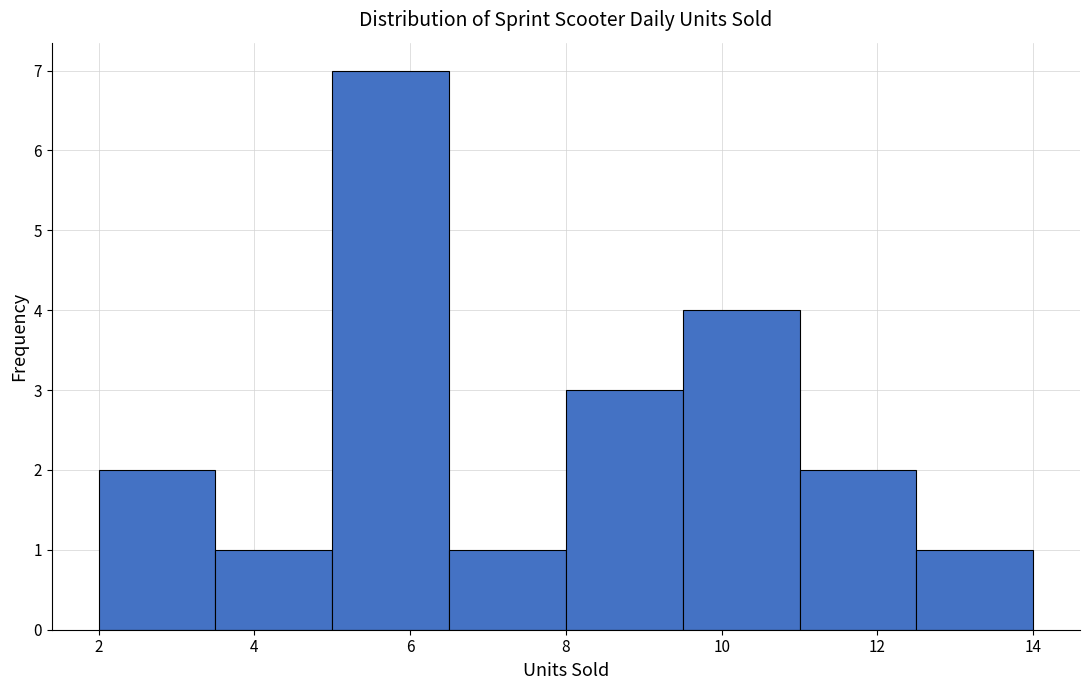

How tall is the bar that spans 9.5 to 11.0 on the x-axis? Neither the bar edges nor the heights are printed on the chart, so give them approximately, as read against the axes.

4